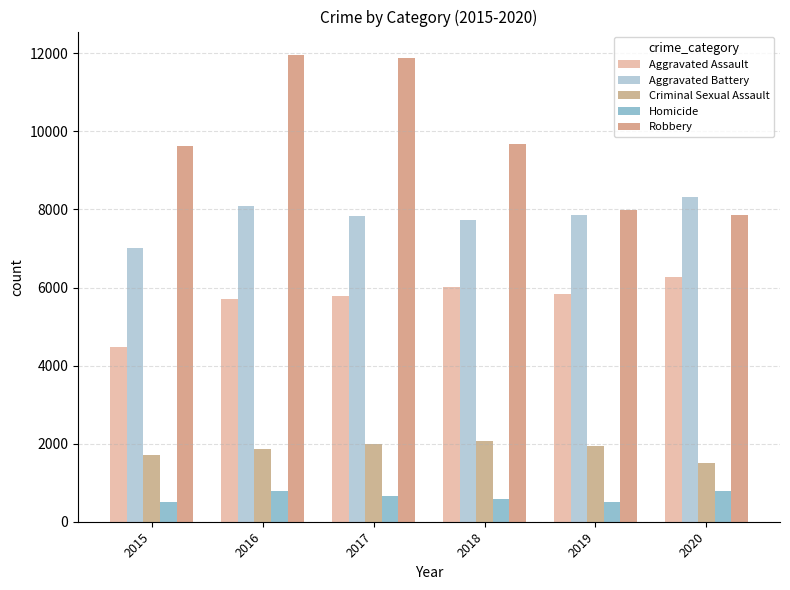

Read the Aggravated Battery value at 2020.

8320